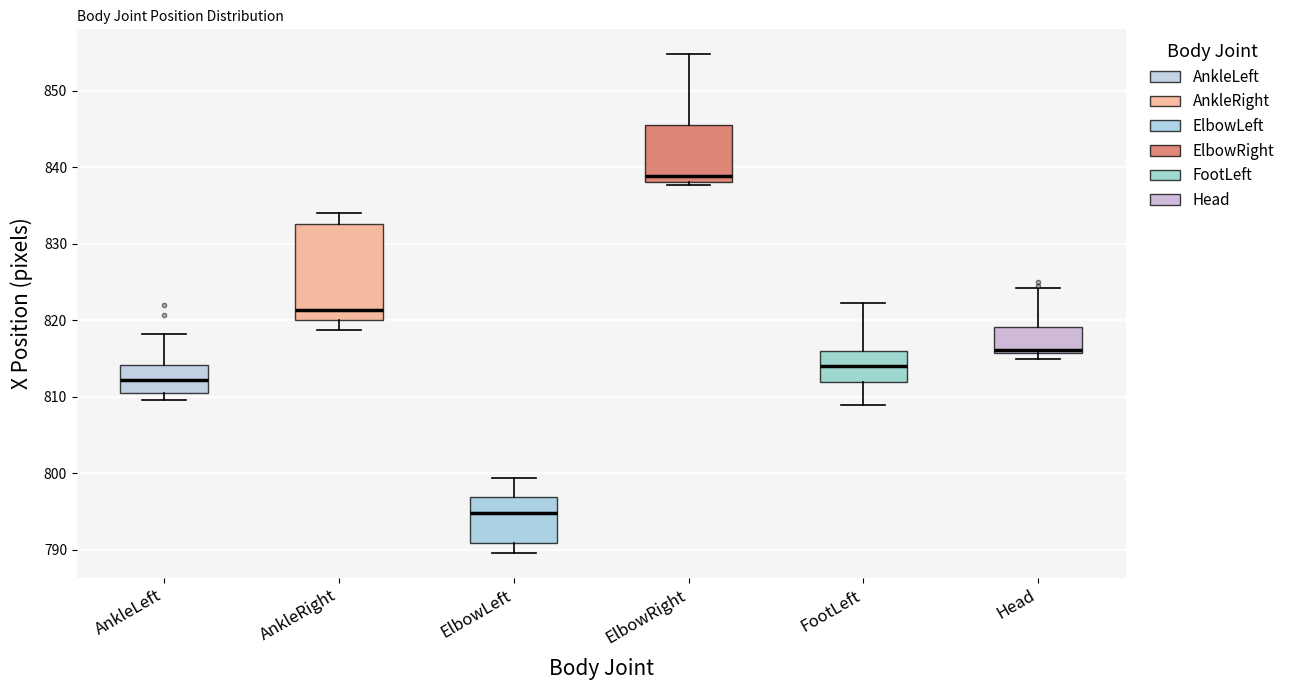

Comparing the boxes themselves (not the whiskers), which one is the tallest?

AnkleRight